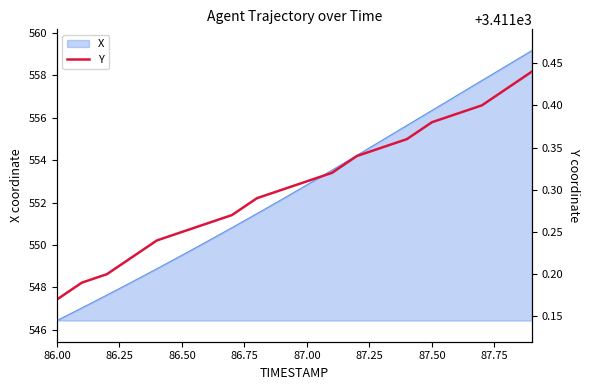

Is it true that the value at 86.00 is 5297.8?

False